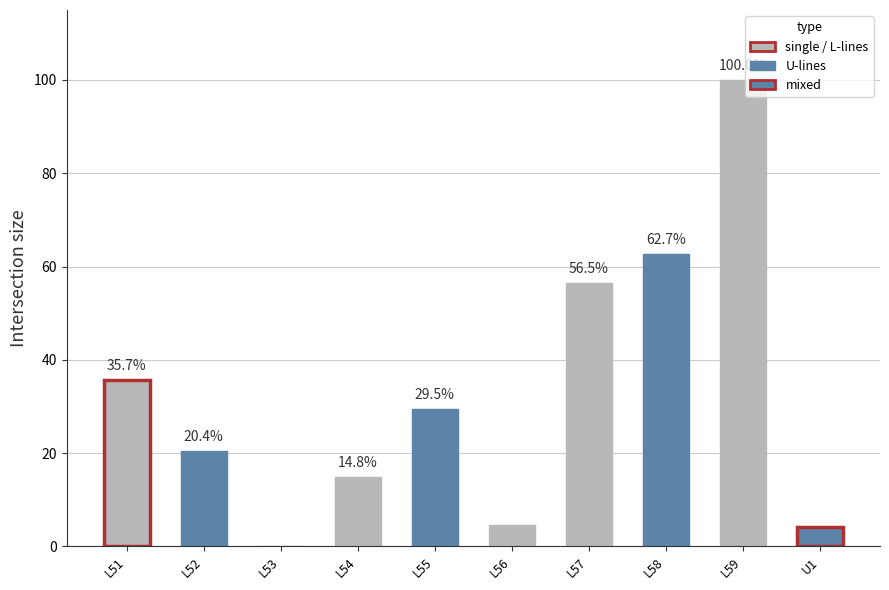

What is the sum of the values at L57 and U1?

60.6